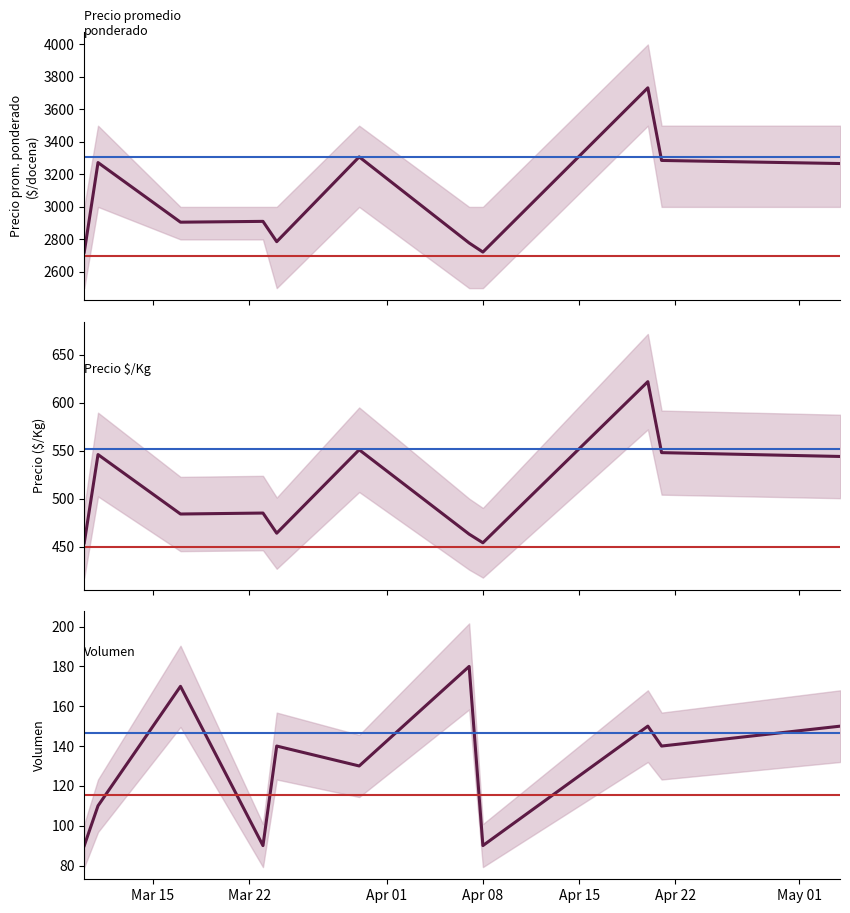

How many values in the Precio promedio ponderado series exceed 2911?

5